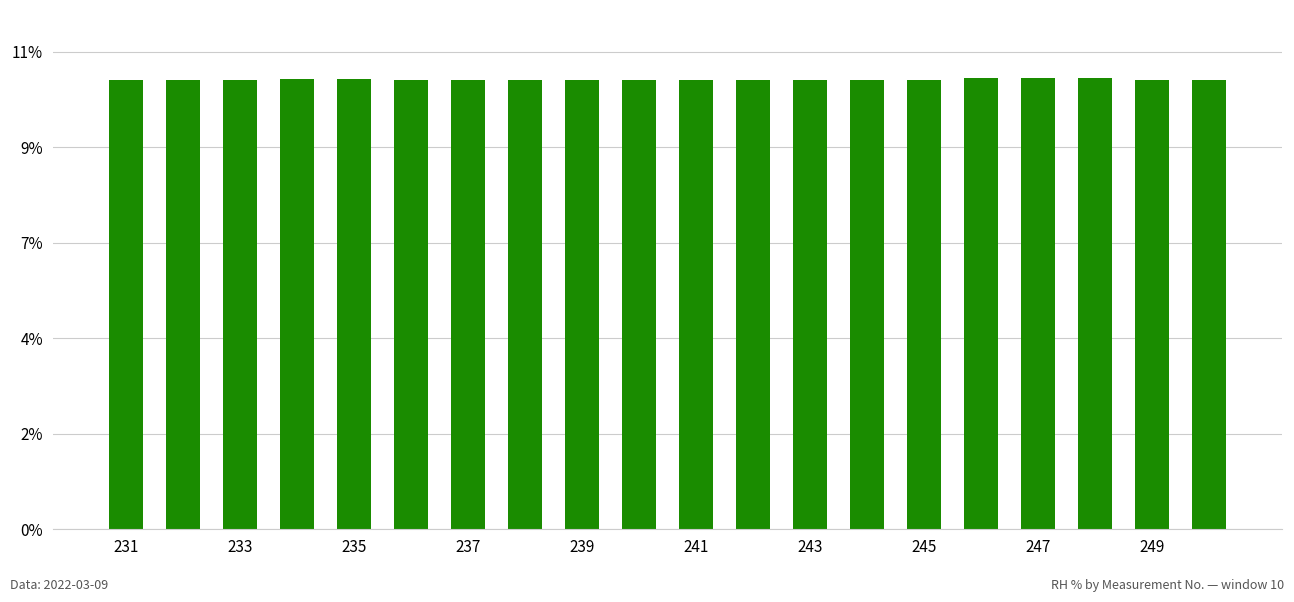

What is the maximum value shown in the chart?

10.4